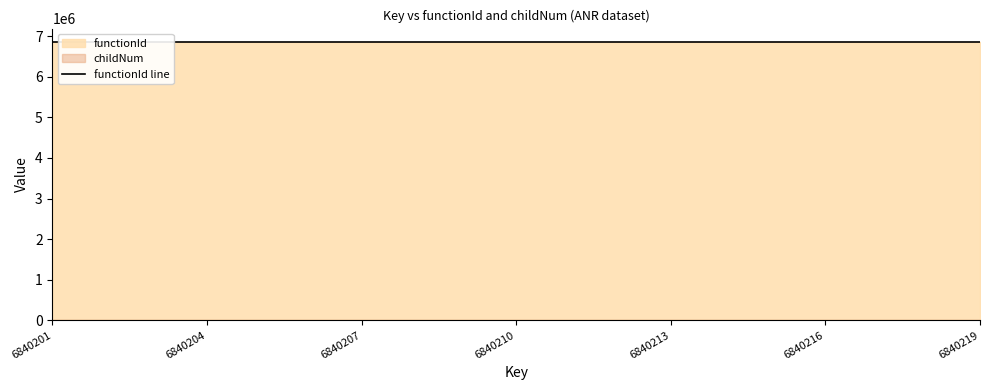

In childNum, how many points are higher than both neighbors (excluding endpoints)?

3